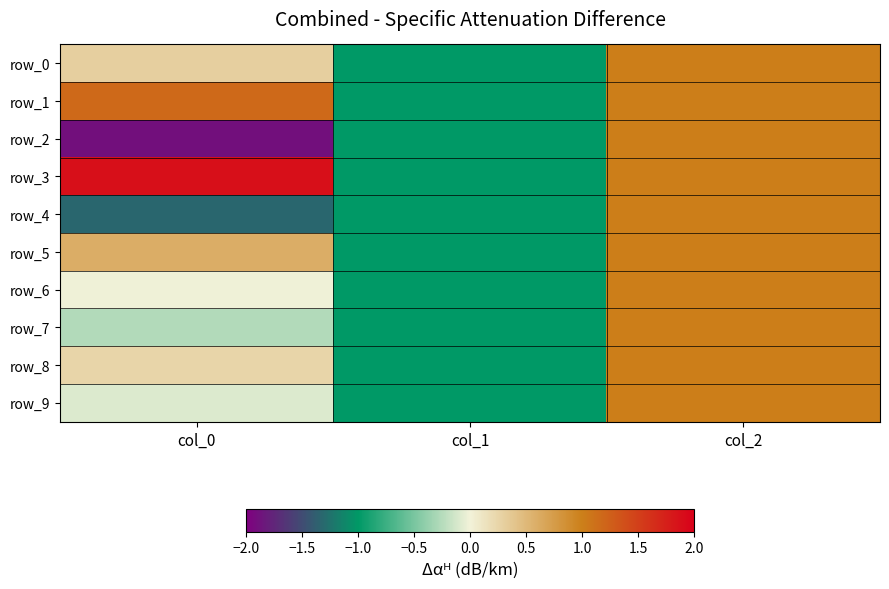

Read the row_3 value at col_0.

1.9